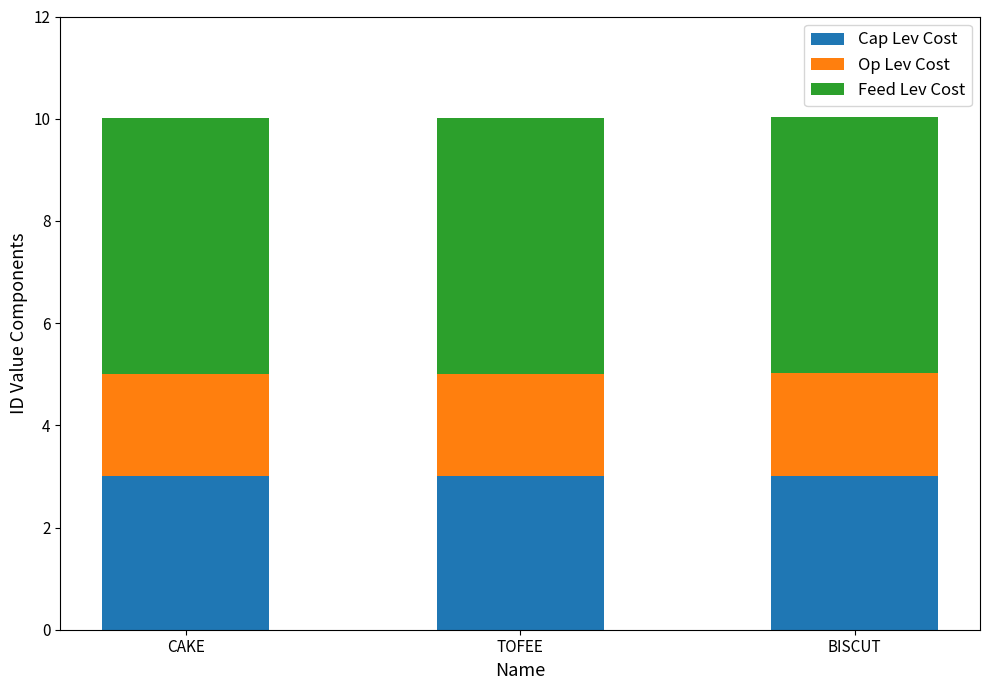

The Cap Lev Cost series shows 1.3 at BISCUT. True or false?

False